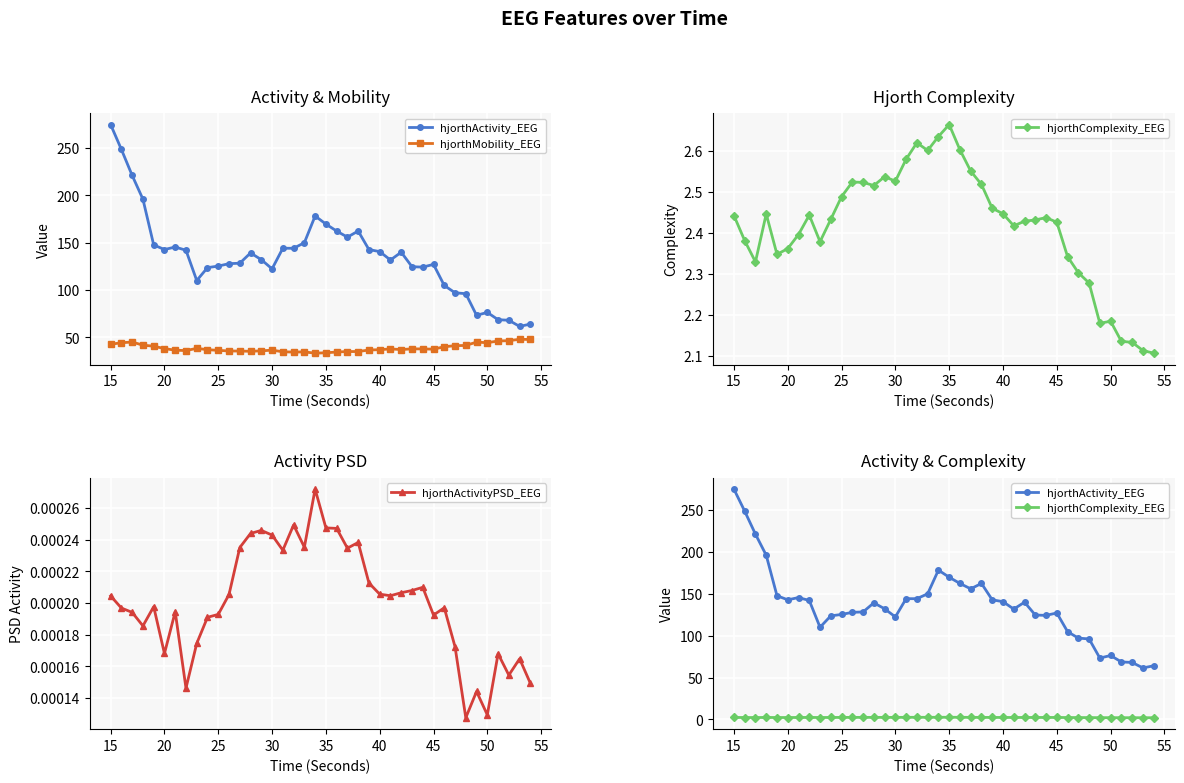

At how many categories does at least one series exceed 156?

8